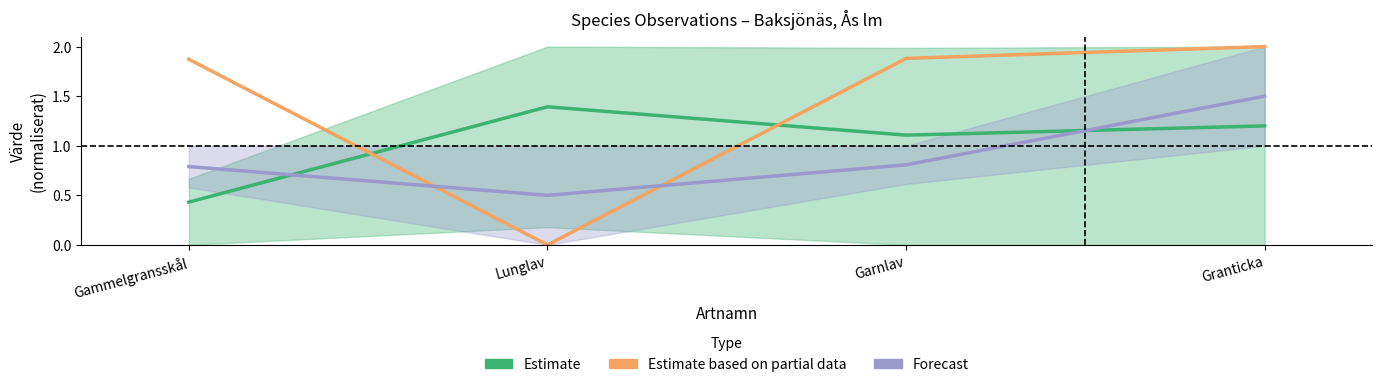

Rank the series at Garnlav from highest to lowest value.

Estimate based on partial data, Estimate, Forecast